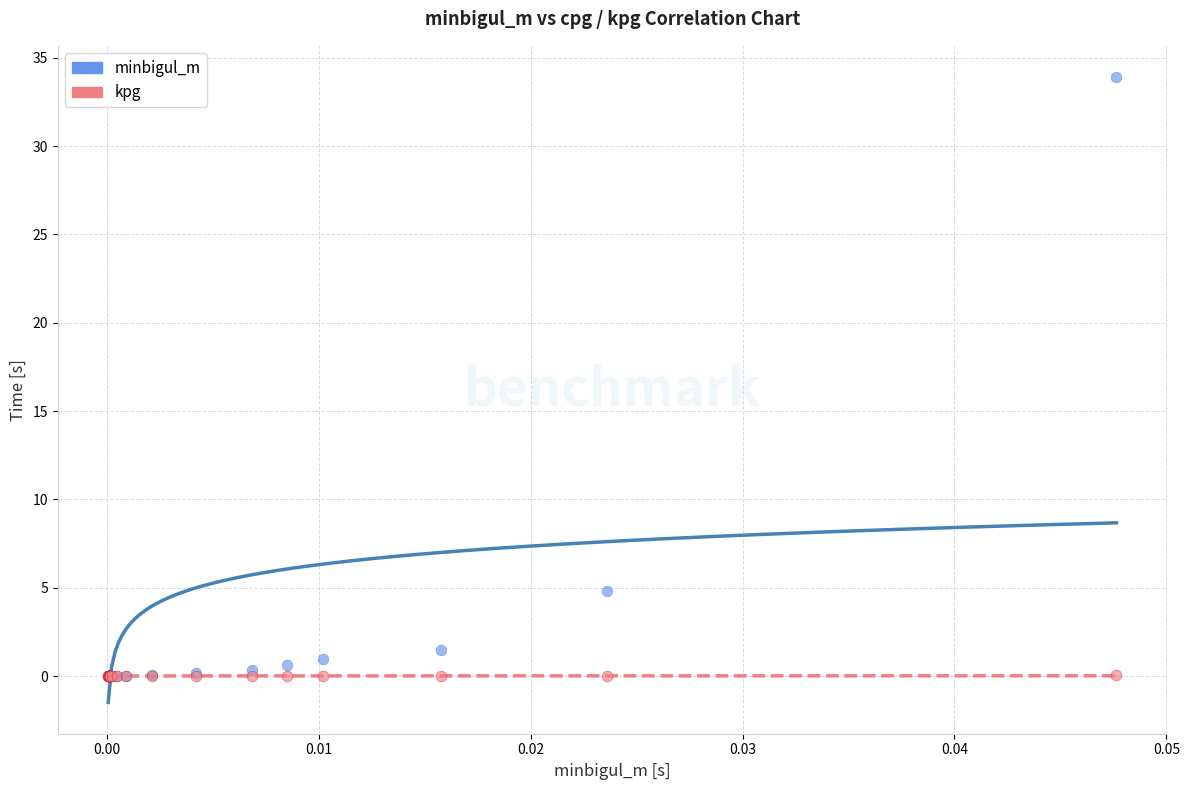

In the minbigul_m series, what Y value is closest to 16?

4.8